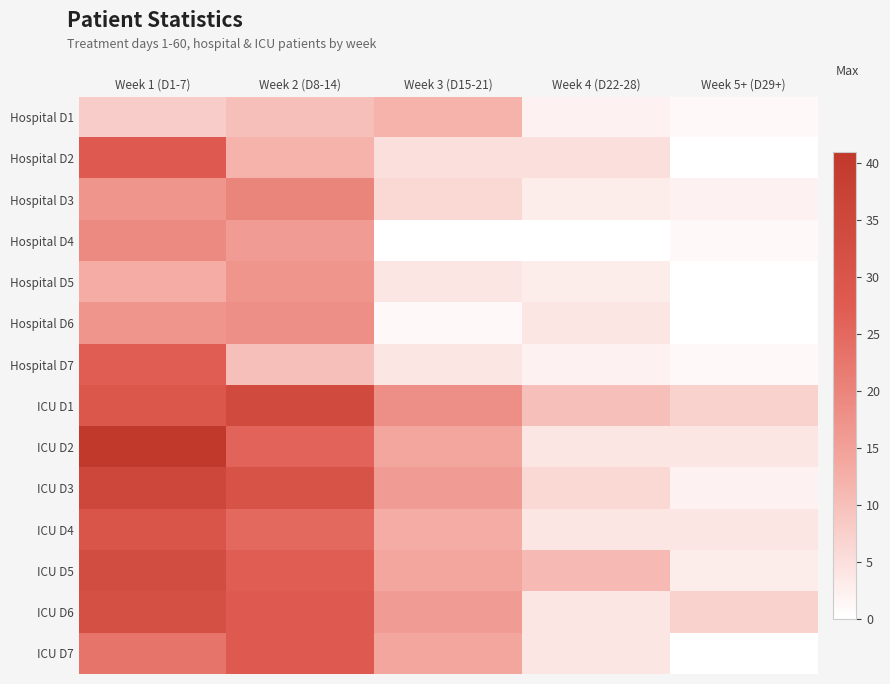

Reading right to left, transcribe all the data shown in this chart.

Hospital D1: Week 5+ (D29+)=1	Week 4 (D22-28)=2	Week 3 (D15-21)=12	Week 2 (D8-14)=10	Week 1 (D1-7)=8
Hospital D2: Week 5+ (D29+)=0	Week 4 (D22-28)=5	Week 3 (D15-21)=5	Week 2 (D8-14)=12	Week 1 (D1-7)=28
Hospital D3: Week 5+ (D29+)=2	Week 4 (D22-28)=3	Week 3 (D15-21)=6	Week 2 (D8-14)=20	Week 1 (D1-7)=17
Hospital D4: Week 5+ (D29+)=1	Week 4 (D22-28)=0	Week 3 (D15-21)=0	Week 2 (D8-14)=16	Week 1 (D1-7)=19
Hospital D5: Week 5+ (D29+)=0	Week 4 (D22-28)=3	Week 3 (D15-21)=4	Week 2 (D8-14)=17	Week 1 (D1-7)=13
Hospital D6: Week 5+ (D29+)=0	Week 4 (D22-28)=4	Week 3 (D15-21)=1	Week 2 (D8-14)=18	Week 1 (D1-7)=17
Hospital D7: Week 5+ (D29+)=1	Week 4 (D22-28)=2	Week 3 (D15-21)=4	Week 2 (D8-14)=10	Week 1 (D1-7)=27
ICU D1: Week 5+ (D29+)=7	Week 4 (D22-28)=10	Week 3 (D15-21)=18	Week 2 (D8-14)=34	Week 1 (D1-7)=29
ICU D2: Week 5+ (D29+)=4	Week 4 (D22-28)=4	Week 3 (D15-21)=14	Week 2 (D8-14)=26	Week 1 (D1-7)=41
ICU D3: Week 5+ (D29+)=2	Week 4 (D22-28)=6	Week 3 (D15-21)=16	Week 2 (D8-14)=31	Week 1 (D1-7)=35
ICU D4: Week 5+ (D29+)=4	Week 4 (D22-28)=4	Week 3 (D15-21)=13	Week 2 (D8-14)=25	Week 1 (D1-7)=30
ICU D5: Week 5+ (D29+)=3	Week 4 (D22-28)=11	Week 3 (D15-21)=14	Week 2 (D8-14)=27	Week 1 (D1-7)=33
ICU D6: Week 5+ (D29+)=7	Week 4 (D22-28)=4	Week 3 (D15-21)=16	Week 2 (D8-14)=28	Week 1 (D1-7)=32
ICU D7: Week 5+ (D29+)=0	Week 4 (D22-28)=4	Week 3 (D15-21)=14	Week 2 (D8-14)=28	Week 1 (D1-7)=23